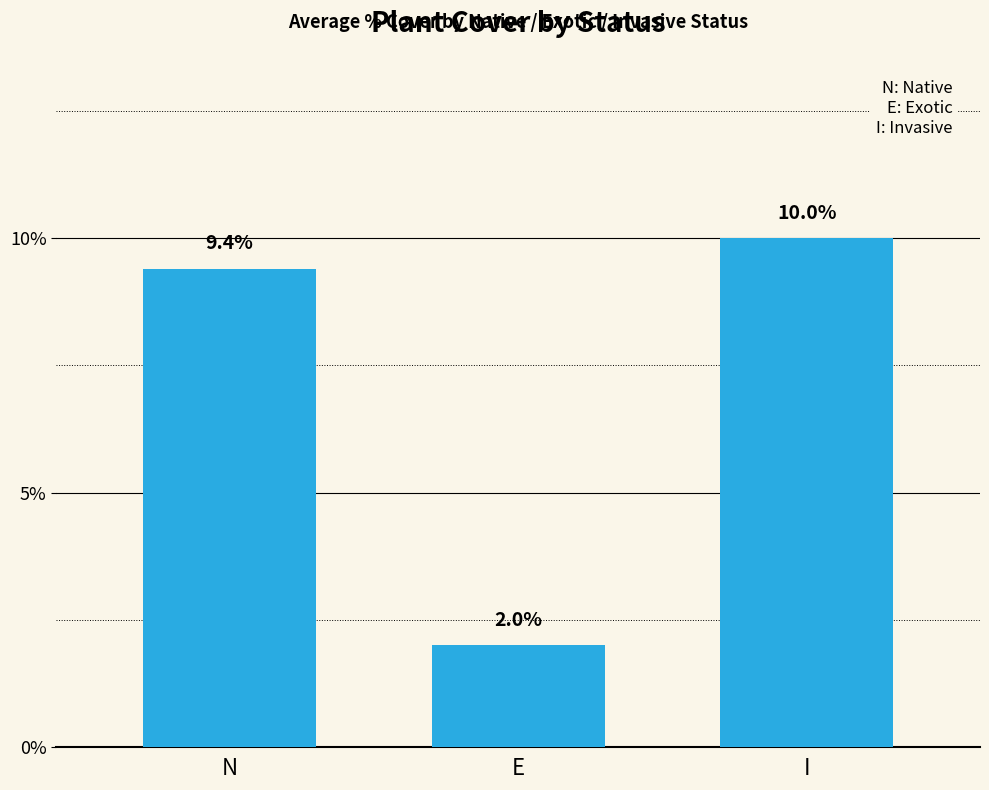

What is the value of the 3rd bar from the left?

10.0